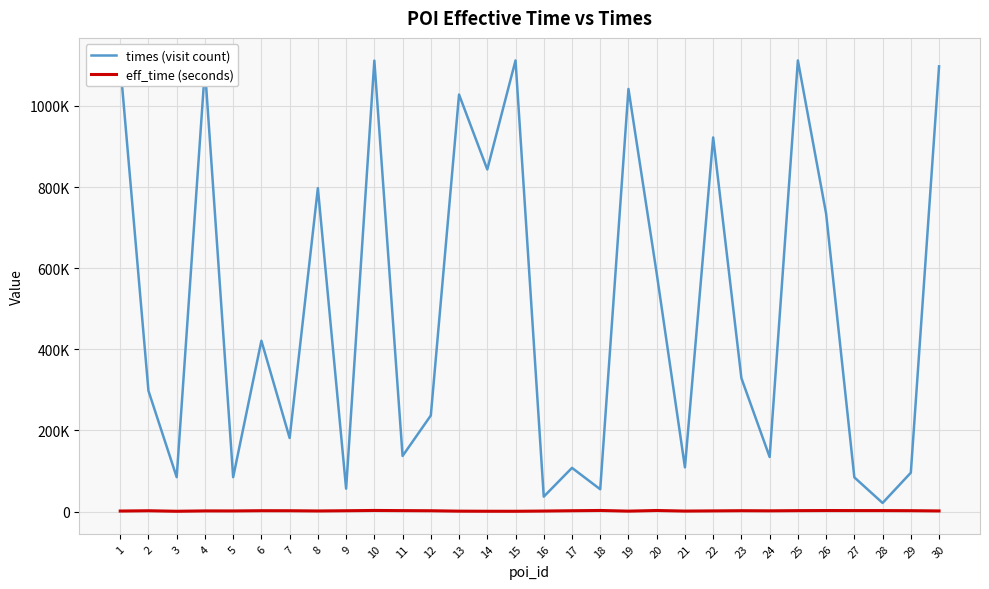

List the series in order of their overall mean, lowest first.

eff_time (seconds), times (visit count)